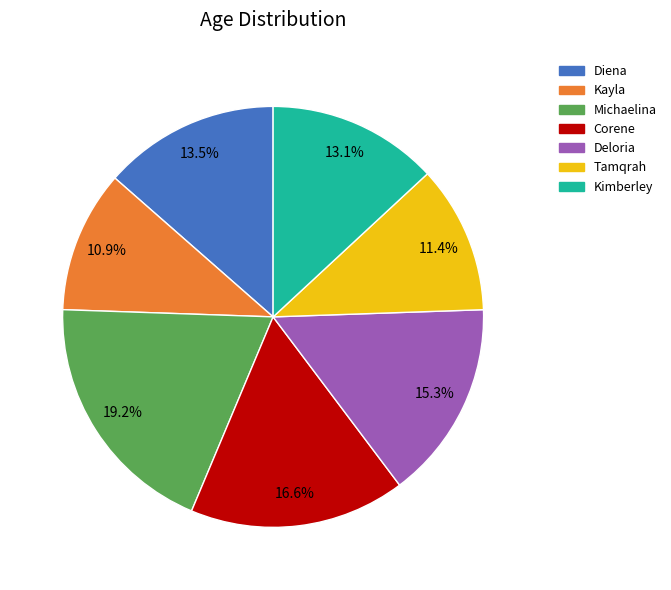

Does Deloria represent more than half of the total?

No